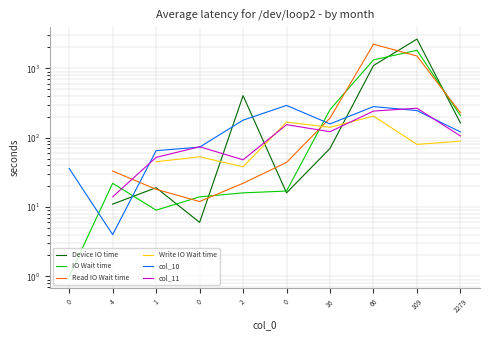

What is the smallest value displayed?

1.0